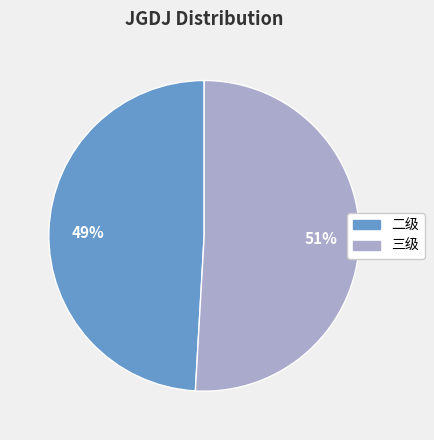

Count the number of slices in the pie.

2